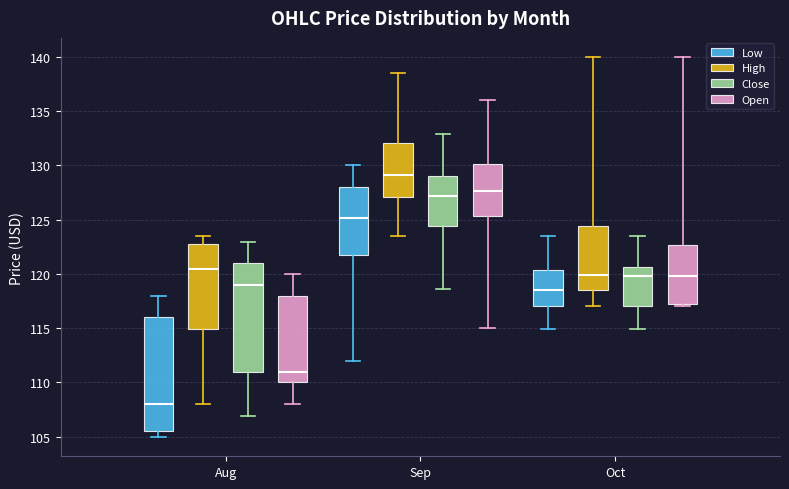

Which box has the lowest median line?

Aug (Low)